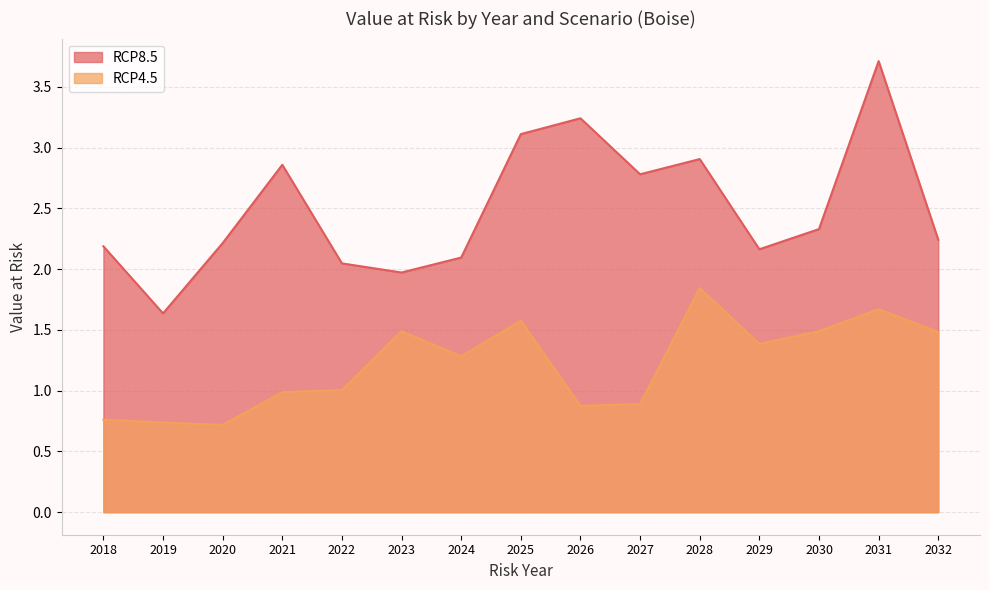

True or false: RCP4.5 and RCP8.5 intersect in this chart.

False